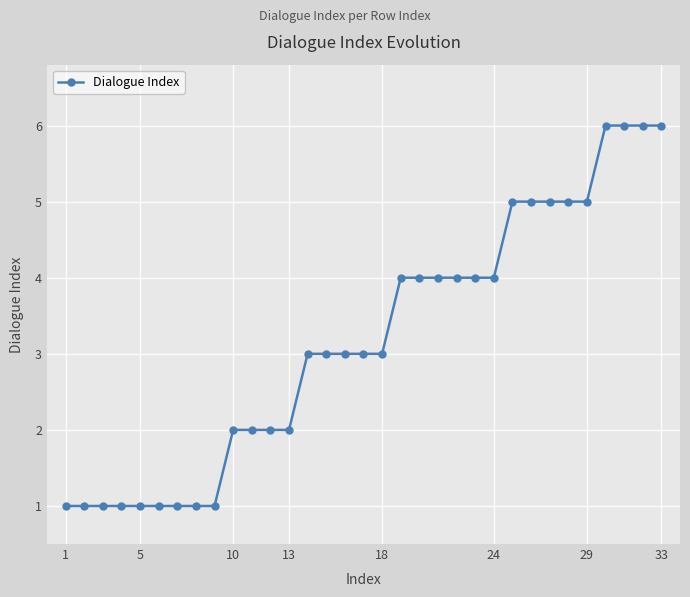

What is the maximum value shown in the chart?

6